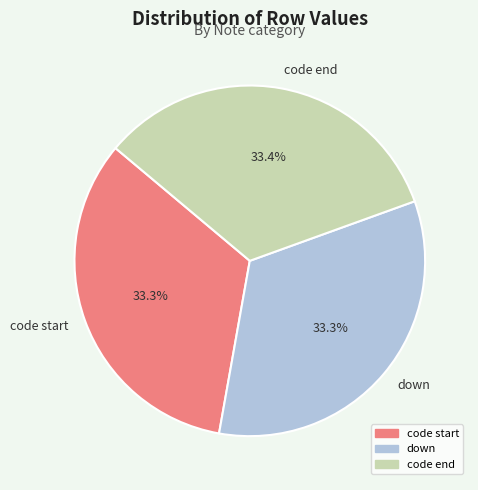

The code start slice represents 27% of the pie. True or false?

False